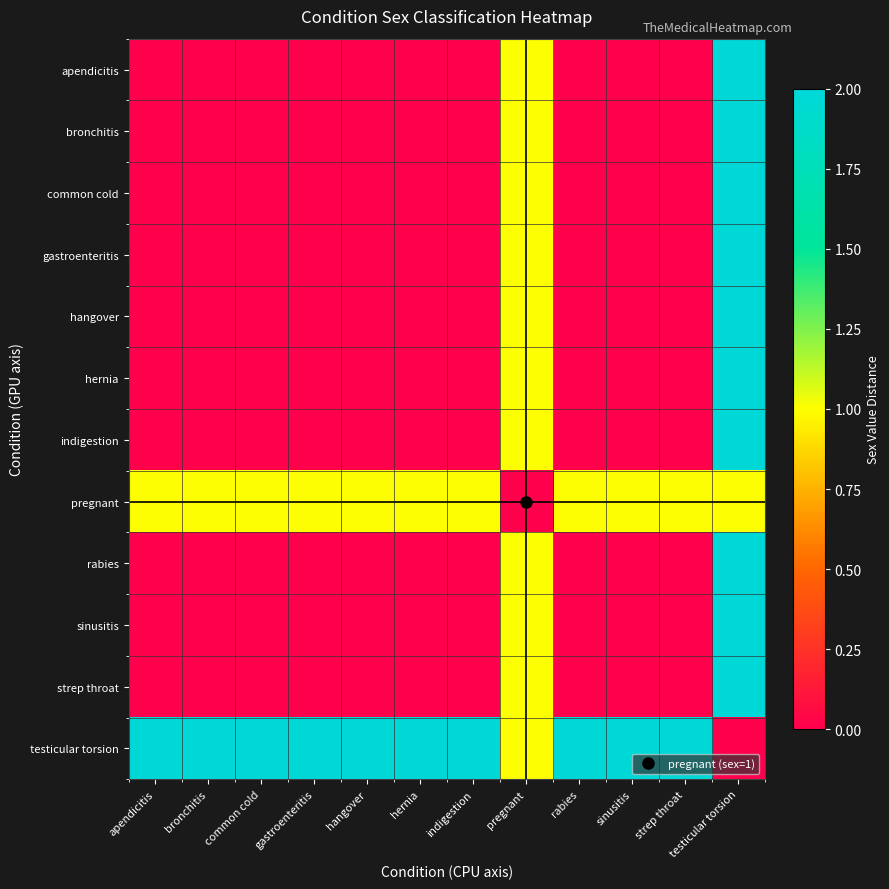

Reading left to right, list all the values displayed in this chart.

apendicitis: apendicitis=0	bronchitis=0	common cold=0	gastroenteritis=0	hangover=0	hernia=0	indigestion=0	pregnant=1	rabies=0	sinusitis=0	strep throat=0	testicular torsion=2
bronchitis: apendicitis=0	bronchitis=0	common cold=0	gastroenteritis=0	hangover=0	hernia=0	indigestion=0	pregnant=1	rabies=0	sinusitis=0	strep throat=0	testicular torsion=2
common cold: apendicitis=0	bronchitis=0	common cold=0	gastroenteritis=0	hangover=0	hernia=0	indigestion=0	pregnant=1	rabies=0	sinusitis=0	strep throat=0	testicular torsion=2
gastroenteritis: apendicitis=0	bronchitis=0	common cold=0	gastroenteritis=0	hangover=0	hernia=0	indigestion=0	pregnant=1	rabies=0	sinusitis=0	strep throat=0	testicular torsion=2
hangover: apendicitis=0	bronchitis=0	common cold=0	gastroenteritis=0	hangover=0	hernia=0	indigestion=0	pregnant=1	rabies=0	sinusitis=0	strep throat=0	testicular torsion=2
hernia: apendicitis=0	bronchitis=0	common cold=0	gastroenteritis=0	hangover=0	hernia=0	indigestion=0	pregnant=1	rabies=0	sinusitis=0	strep throat=0	testicular torsion=2
indigestion: apendicitis=0	bronchitis=0	common cold=0	gastroenteritis=0	hangover=0	hernia=0	indigestion=0	pregnant=1	rabies=0	sinusitis=0	strep throat=0	testicular torsion=2
pregnant: apendicitis=1	bronchitis=1	common cold=1	gastroenteritis=1	hangover=1	hernia=1	indigestion=1	pregnant=0	rabies=1	sinusitis=1	strep throat=1	testicular torsion=1
rabies: apendicitis=0	bronchitis=0	common cold=0	gastroenteritis=0	hangover=0	hernia=0	indigestion=0	pregnant=1	rabies=0	sinusitis=0	strep throat=0	testicular torsion=2
sinusitis: apendicitis=0	bronchitis=0	common cold=0	gastroenteritis=0	hangover=0	hernia=0	indigestion=0	pregnant=1	rabies=0	sinusitis=0	strep throat=0	testicular torsion=2
strep throat: apendicitis=0	bronchitis=0	common cold=0	gastroenteritis=0	hangover=0	hernia=0	indigestion=0	pregnant=1	rabies=0	sinusitis=0	strep throat=0	testicular torsion=2
testicular torsion: apendicitis=2	bronchitis=2	common cold=2	gastroenteritis=2	hangover=2	hernia=2	indigestion=2	pregnant=1	rabies=2	sinusitis=2	strep throat=2	testicular torsion=0